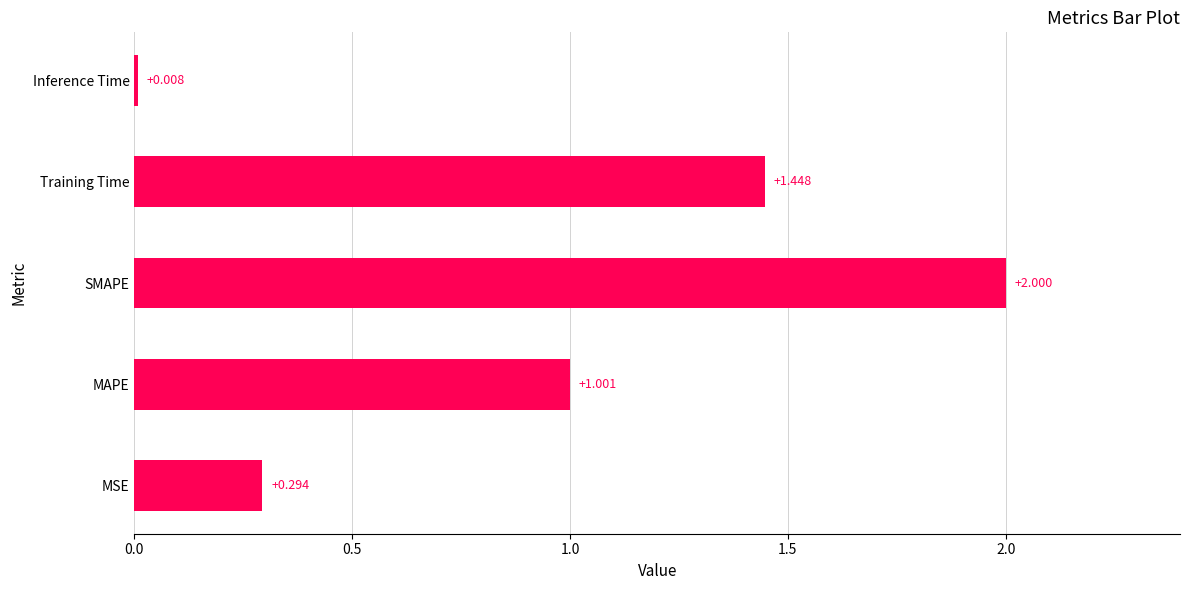

List the labels in order of value, smallest first.

Inference Time, MSE, MAPE, Training Time, SMAPE